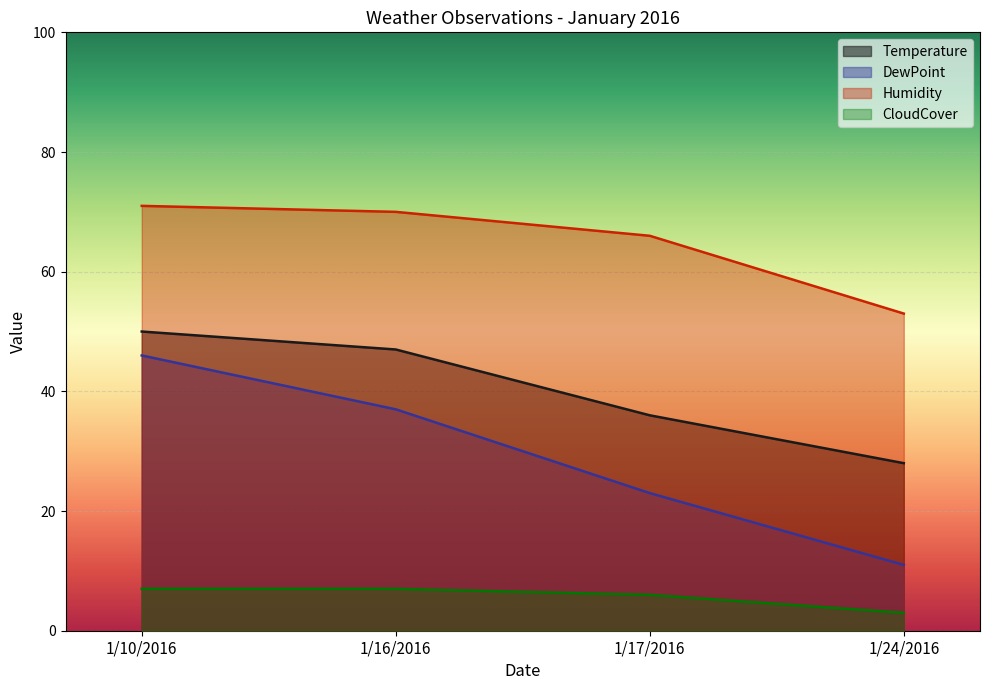

What position from the left is 1/17/2016?

3